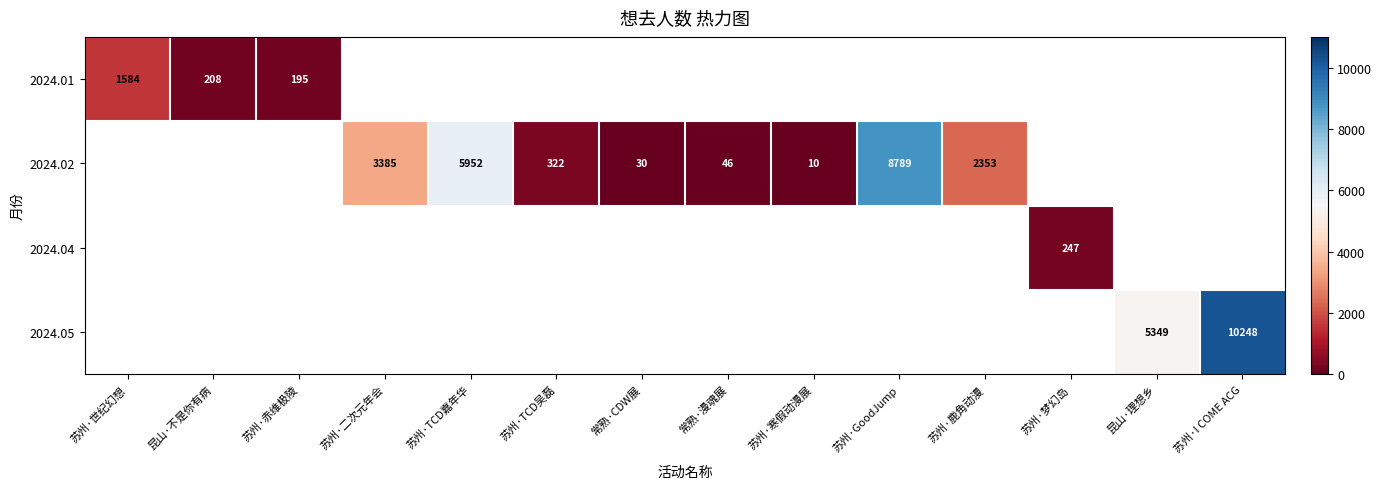

The value of 2024.02 at 常熟·漫魂展 is 46. True or false?

True